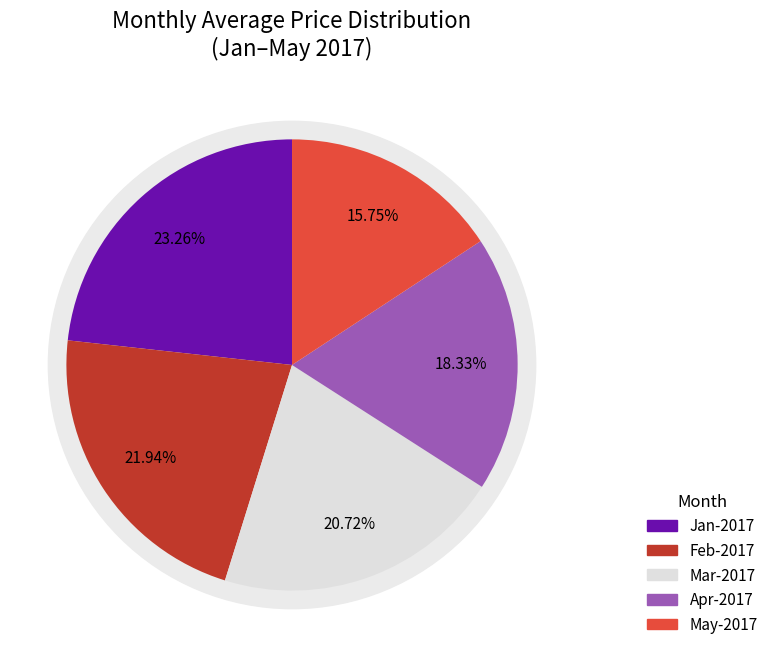

Do Mar-2017 and Jan-2017 together represent more than half of the pie?

No